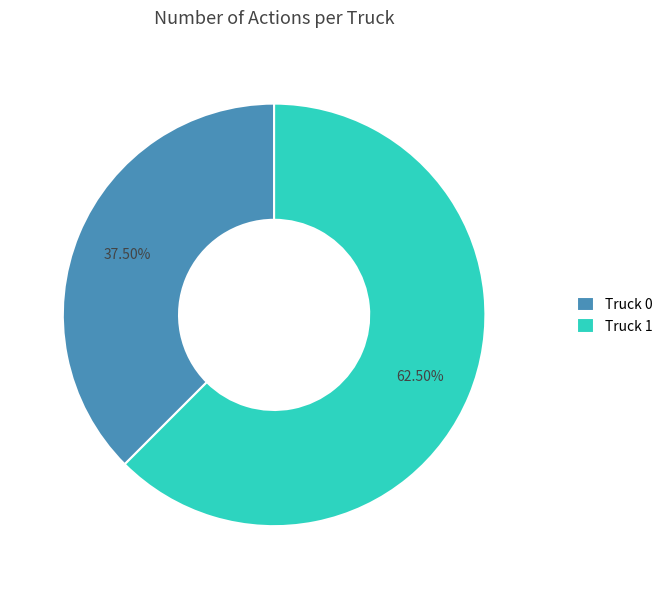

What is the ratio of the value at Truck 0 to the value at Truck 1?

0.6